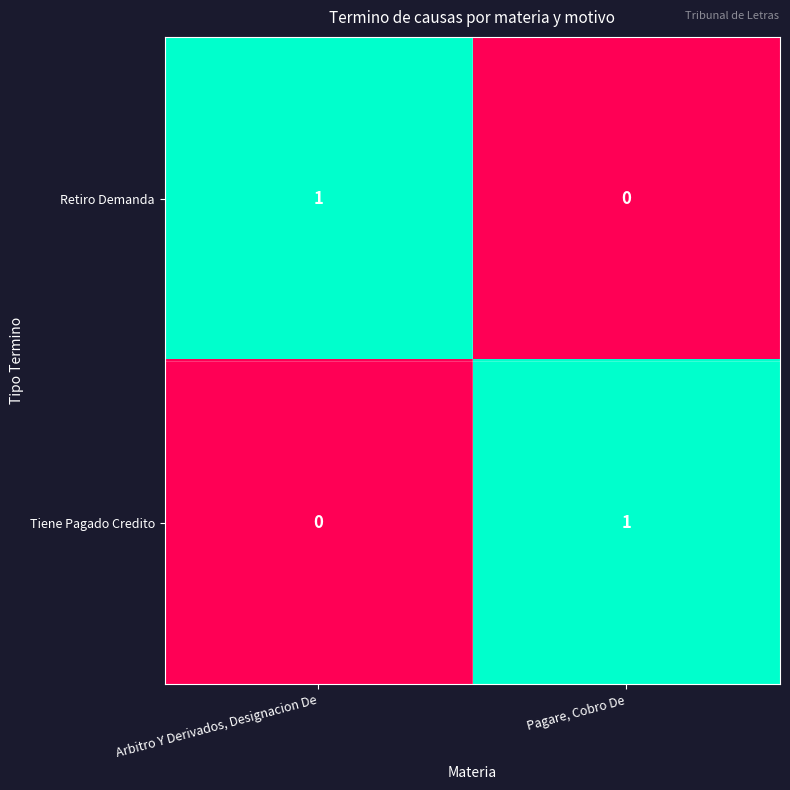

Rank the series at Pagare, Cobro De from highest to lowest value.

Tiene Pagado Credito, Retiro Demanda